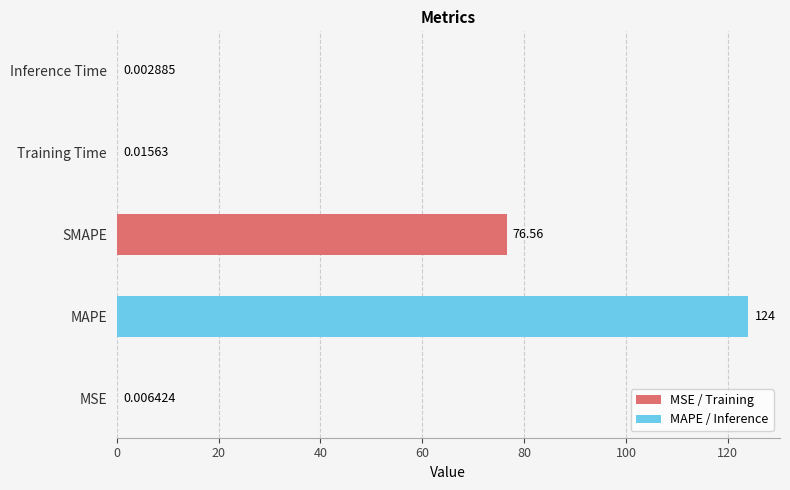

What is the sum of all values?

200.6